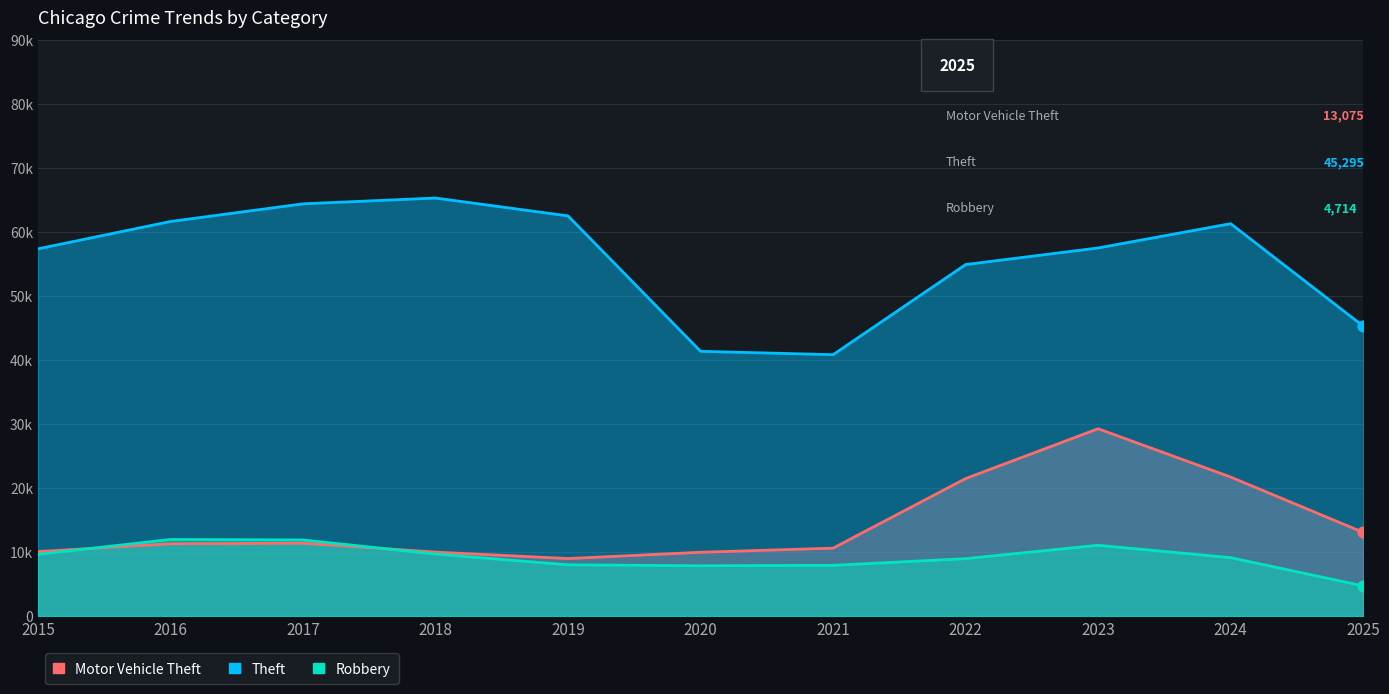

Is the value of Robbery at 2017 greater than the value of Theft at 2023?

No